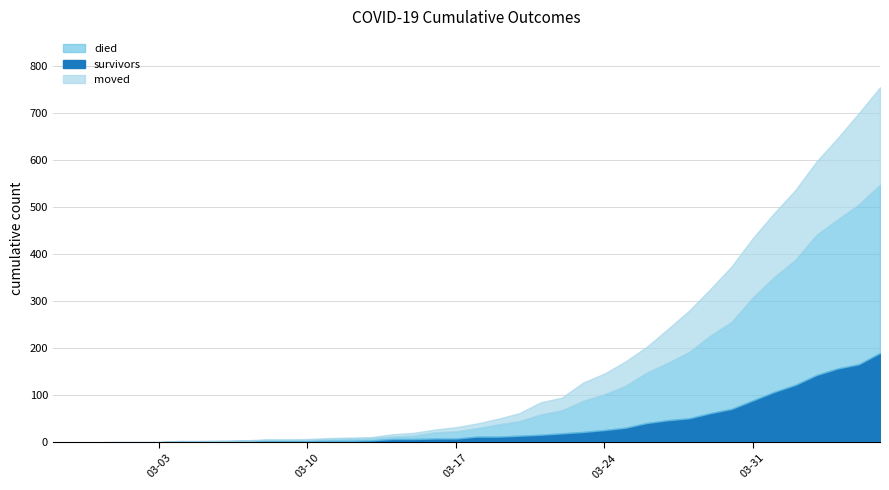

What is the sum of the moved values at 2020-03-11 and 2020-03-13?

4